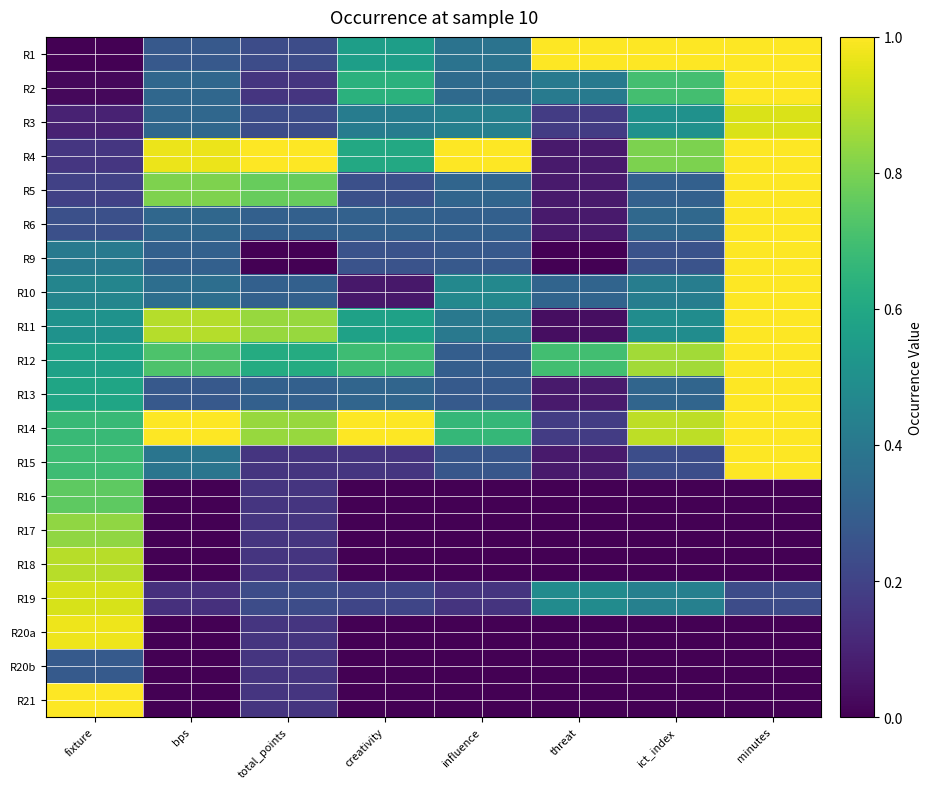

At which category is the sum across all series the highest?

minutes